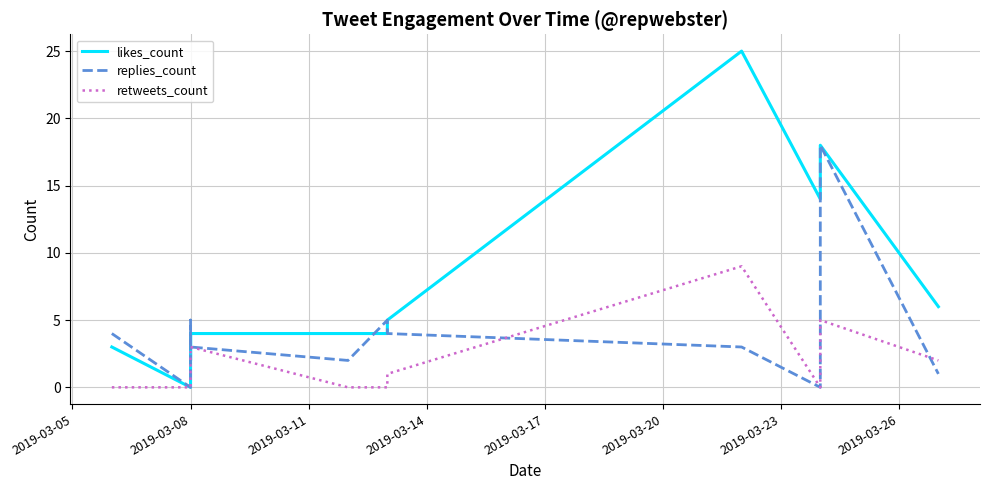

Reading left to right, extract all data points from this chart.

likes_count: 3	0	4	2	4	4	4	5	25	14	18	6
replies_count: 4	0	5	3	3	2	5	4	3	0	18	1
retweets_count: 0	0	1	2	3	0	0	1	9	0	5	2